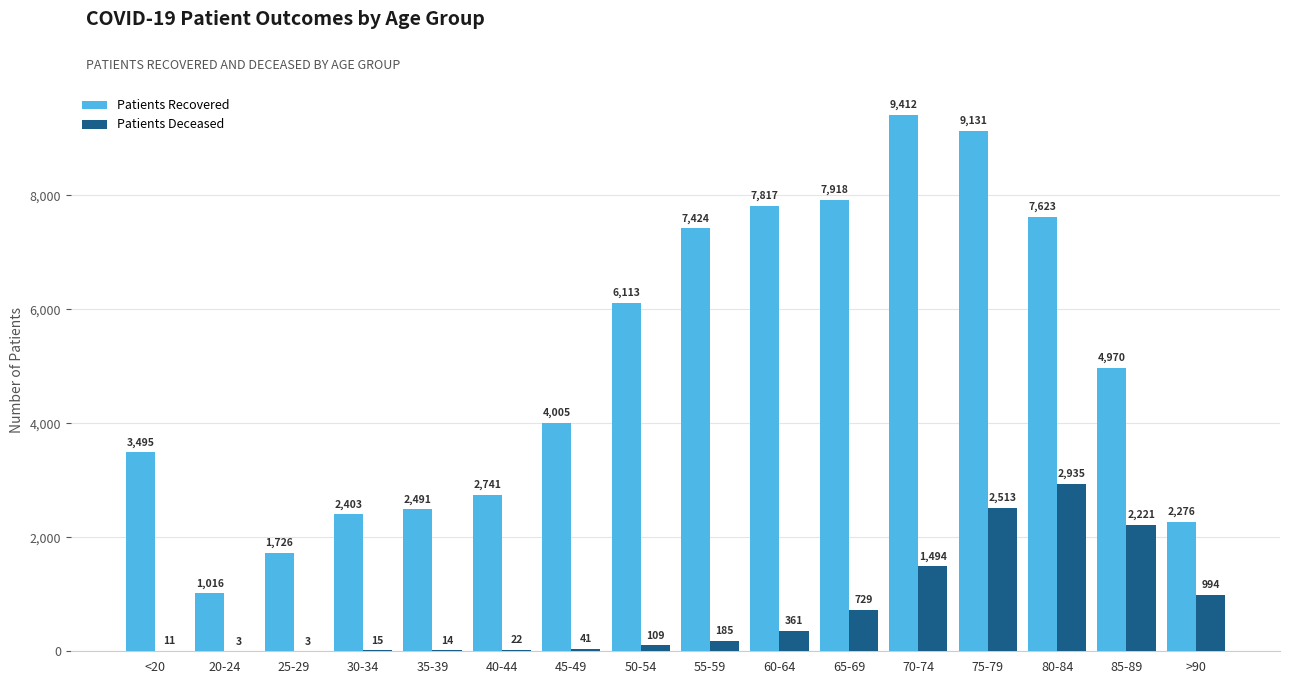

What is the total value across all series at 60-64?

8178